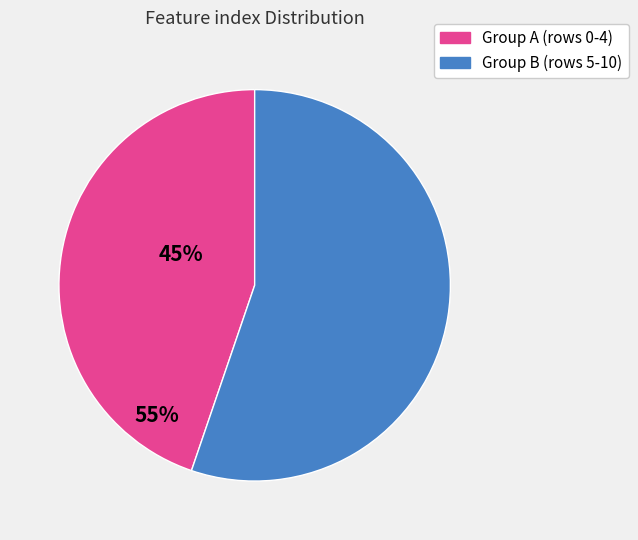

Does any single category account for the majority?

Yes